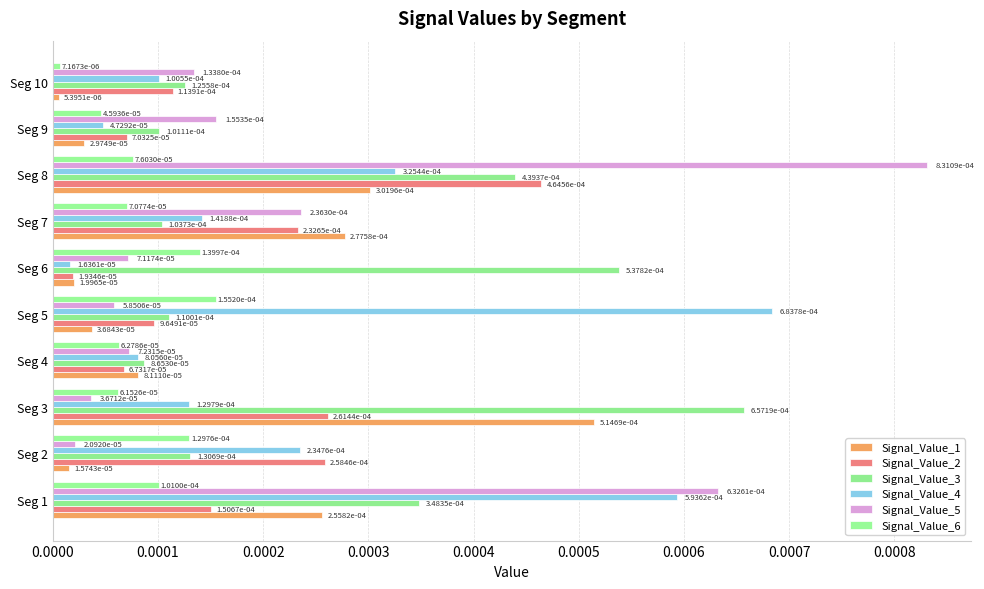

How many series are shown in this chart?

6